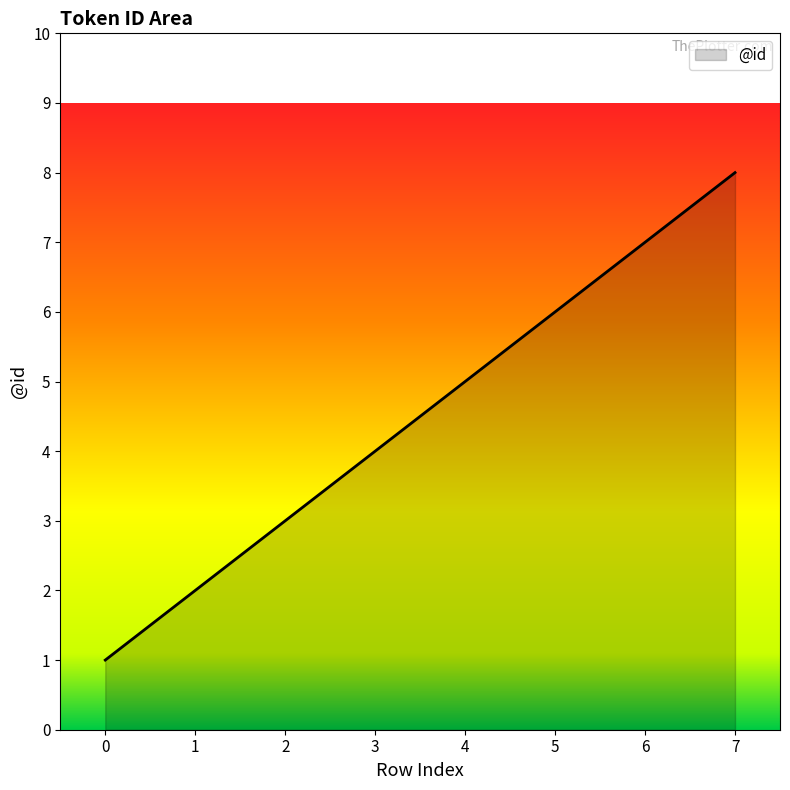

What is the minimum value shown in the chart?

1